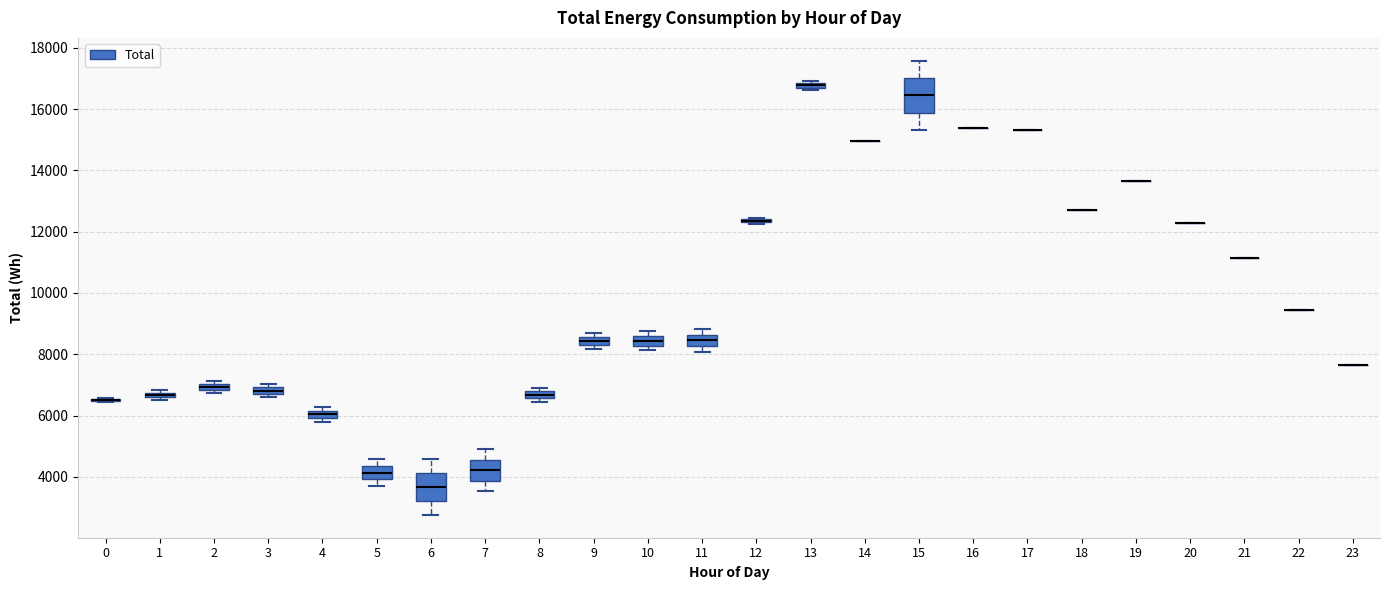

Where does the upper whisker of the box at x = 5 end on the y-axis? The values are not printed on the chart, so give them approximately, as read against the axis.

4600